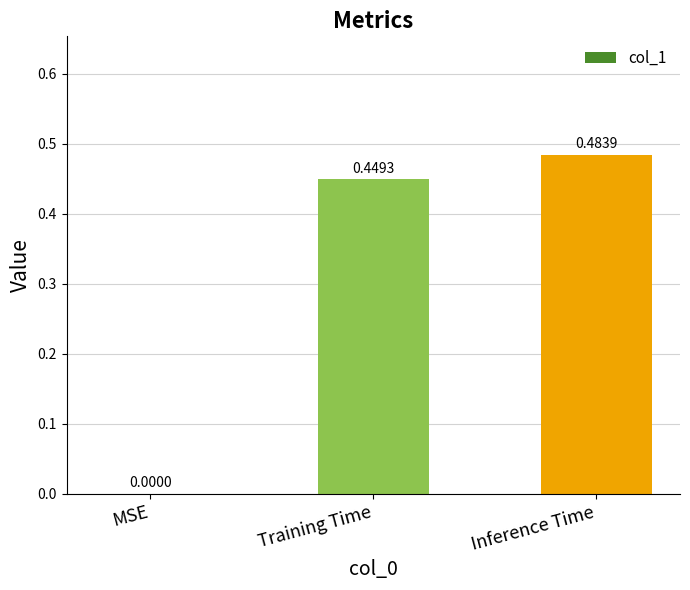

Are the bars horizontal?

No